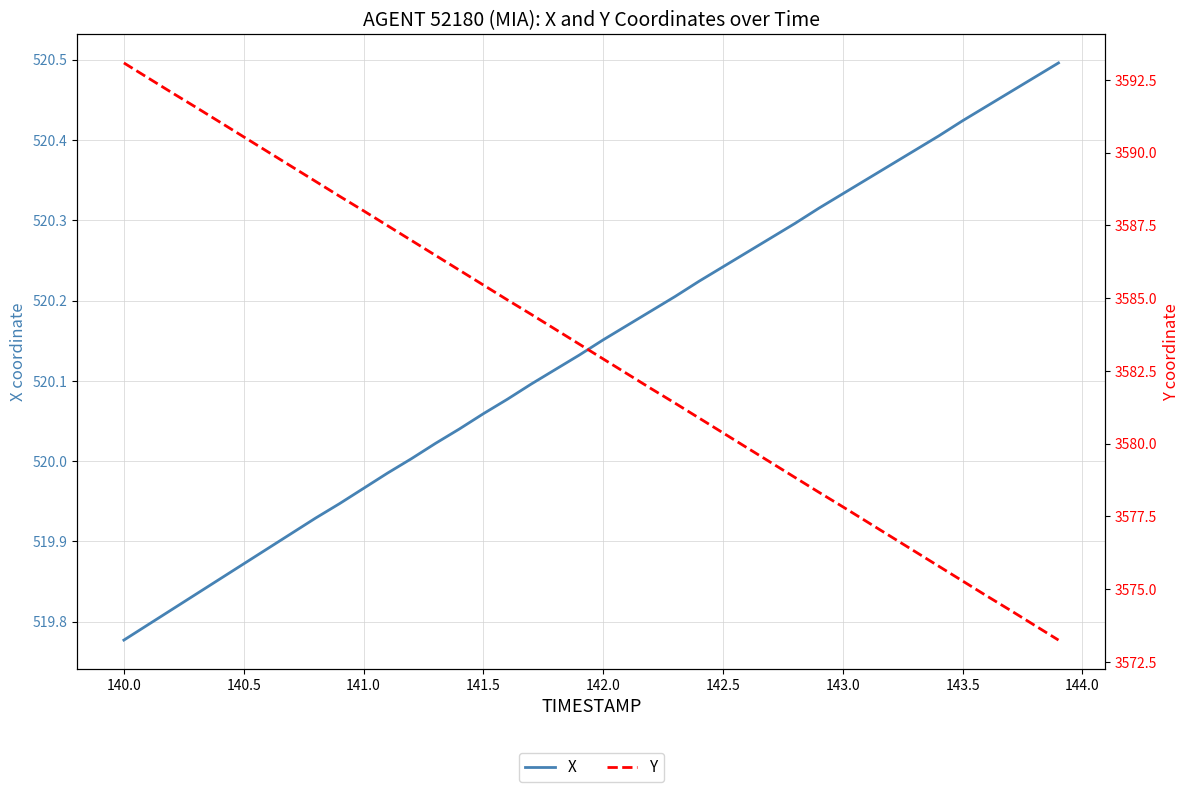

Which category has the lowest value in the X series?

140.0